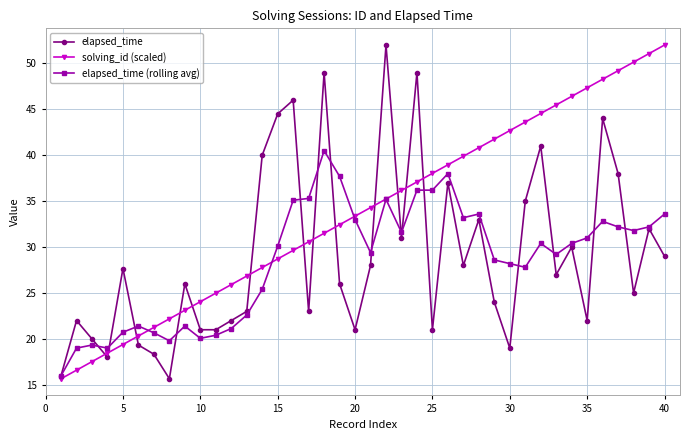

What is the value of the elapsed_time (rolling avg) point at the 34th from the left?

30.4